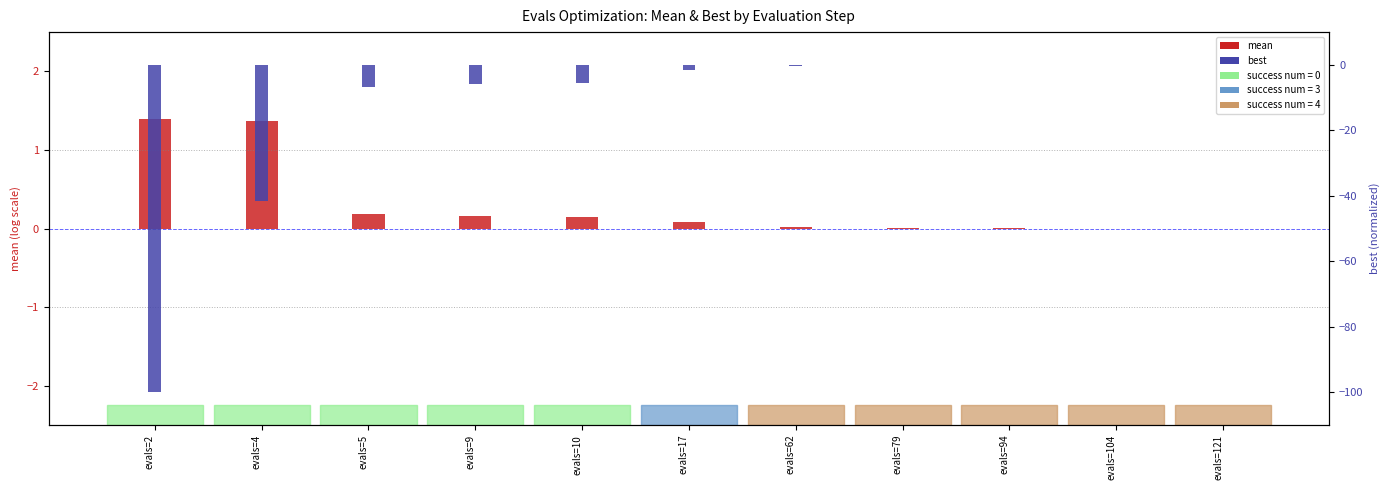

The value of best at evals=104 is -0.0. True or false?

False